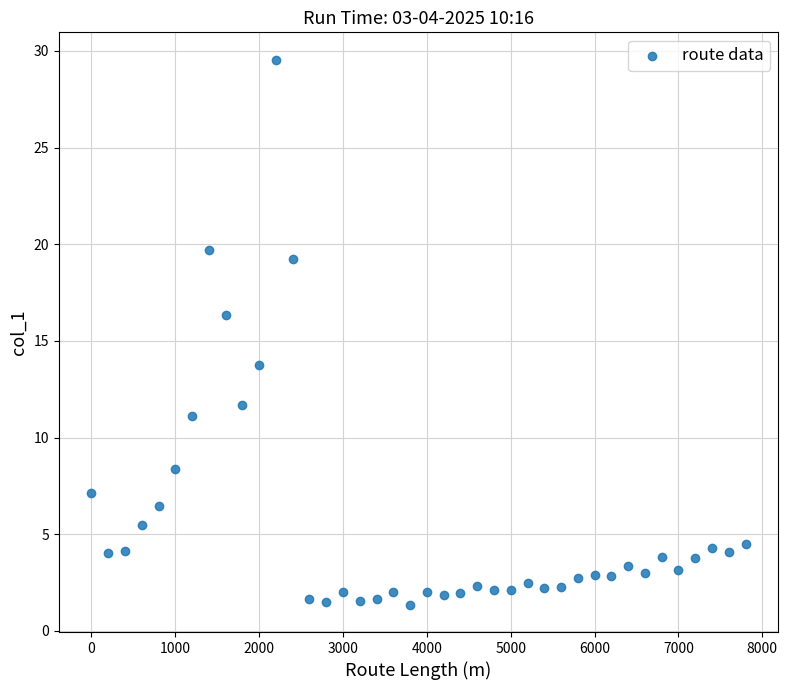

What is the range of Y values (max minus min)?

28.2